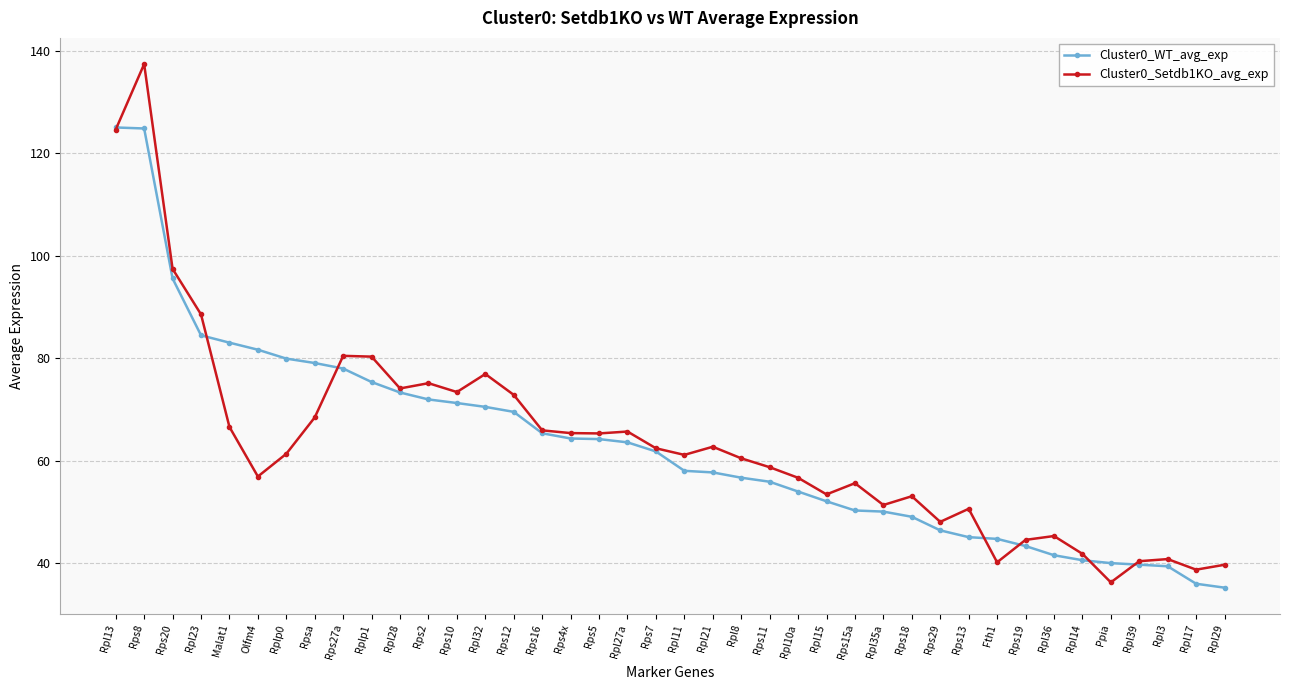

Does the chart have visible grid lines?

Yes